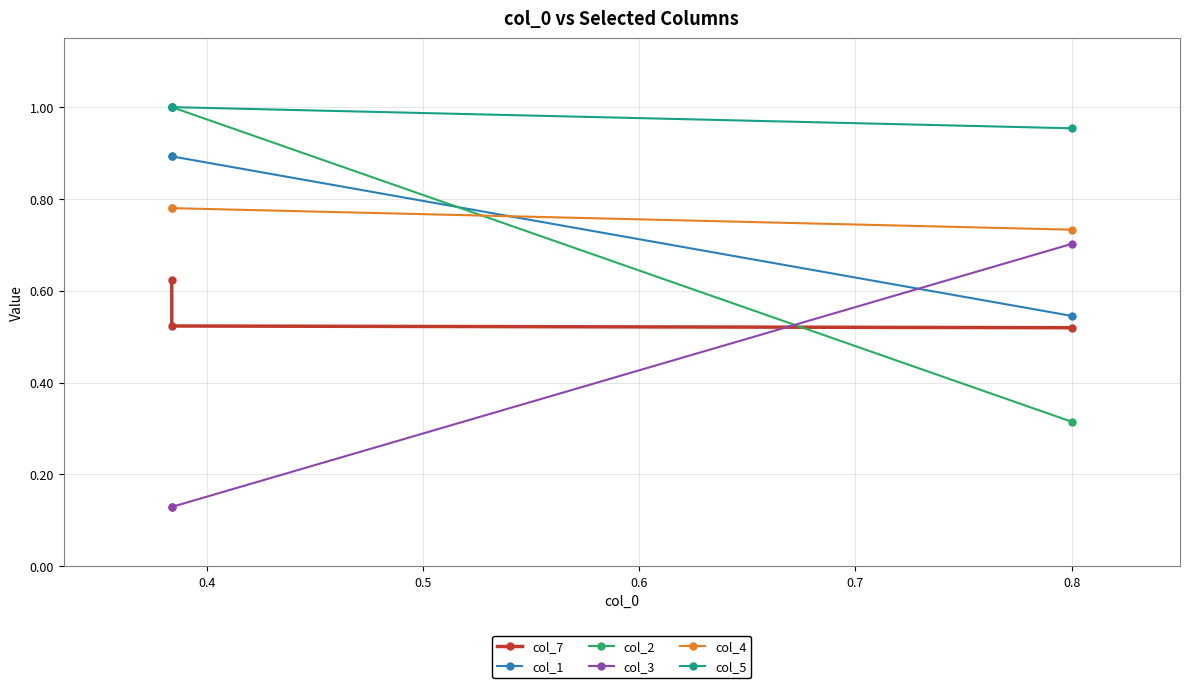

What is the value of the col_3 point at the 1st from the left?

0.1